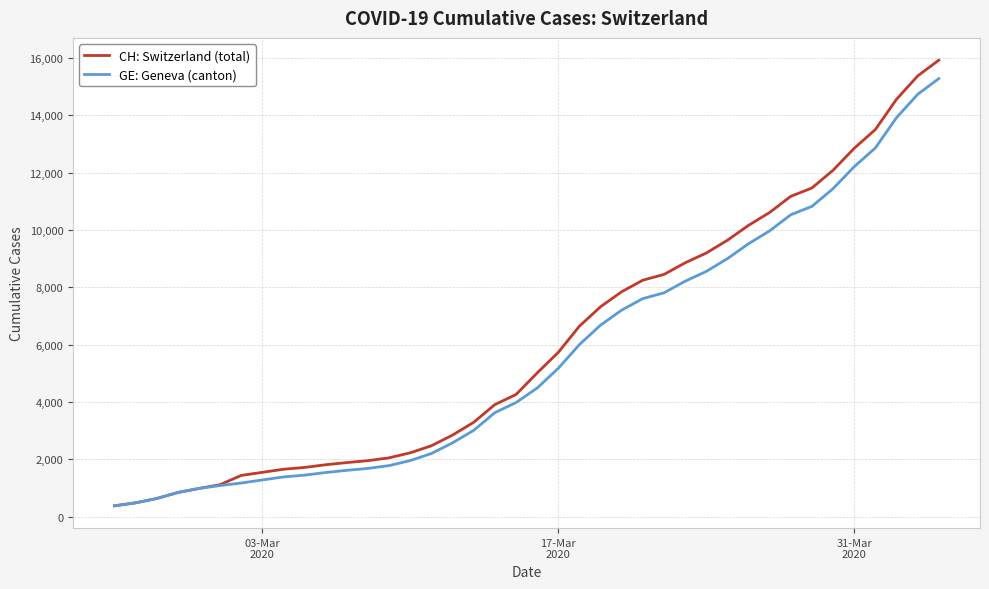

Count the number of categories in the chart.

40